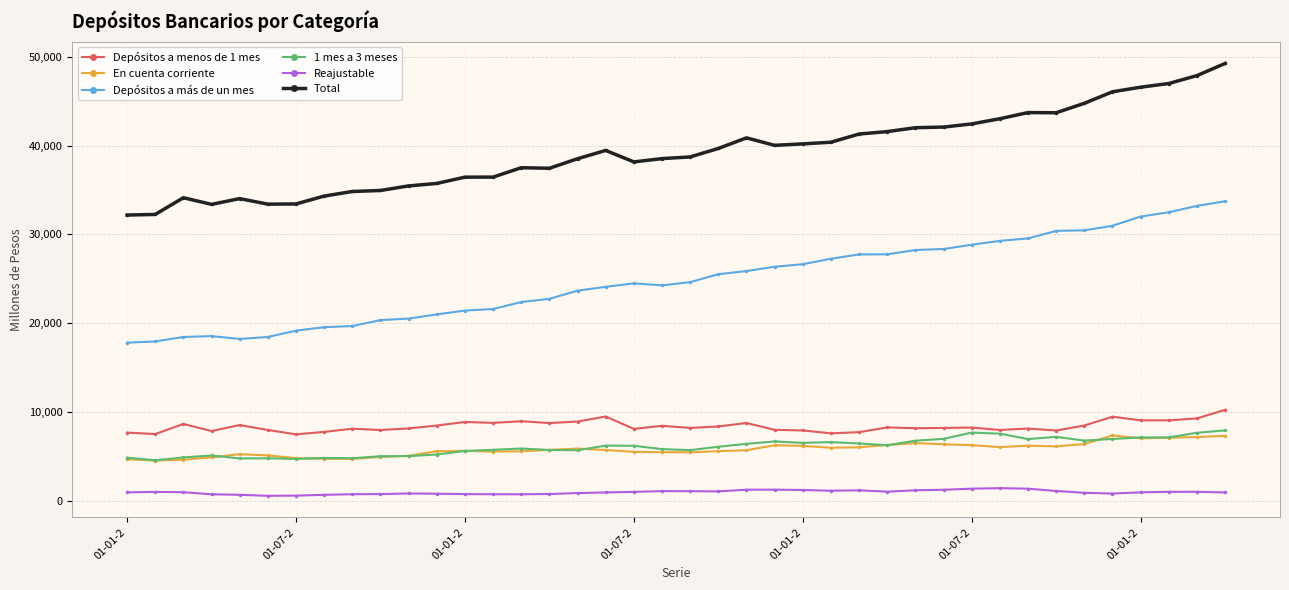

What is the highest value of the Depósitos a menos de 1 mes series?

10269